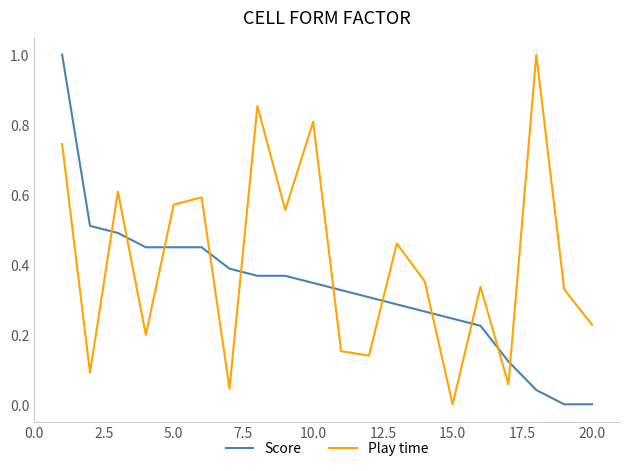

Which series has the largest total across all categories?

Play time